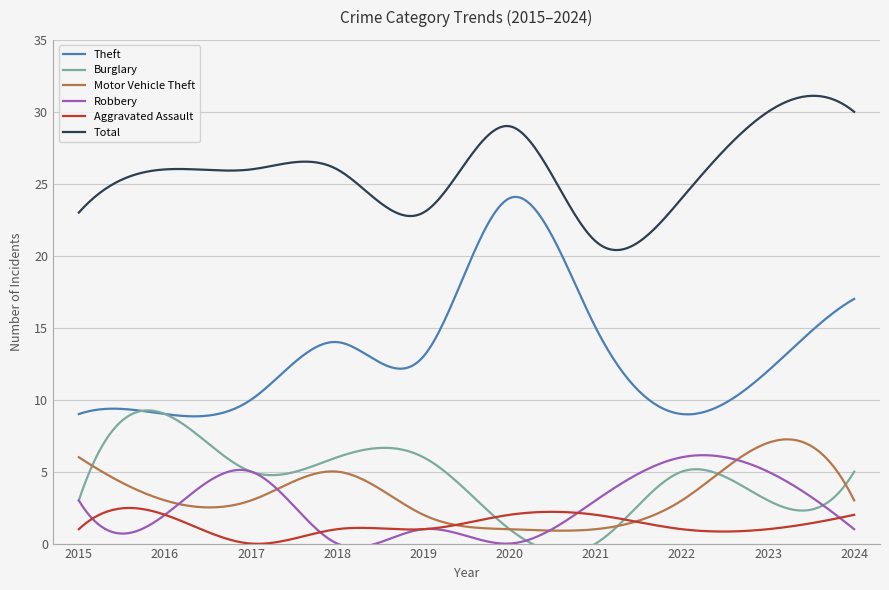

True or false: Robbery and Total intersect in this chart.

False